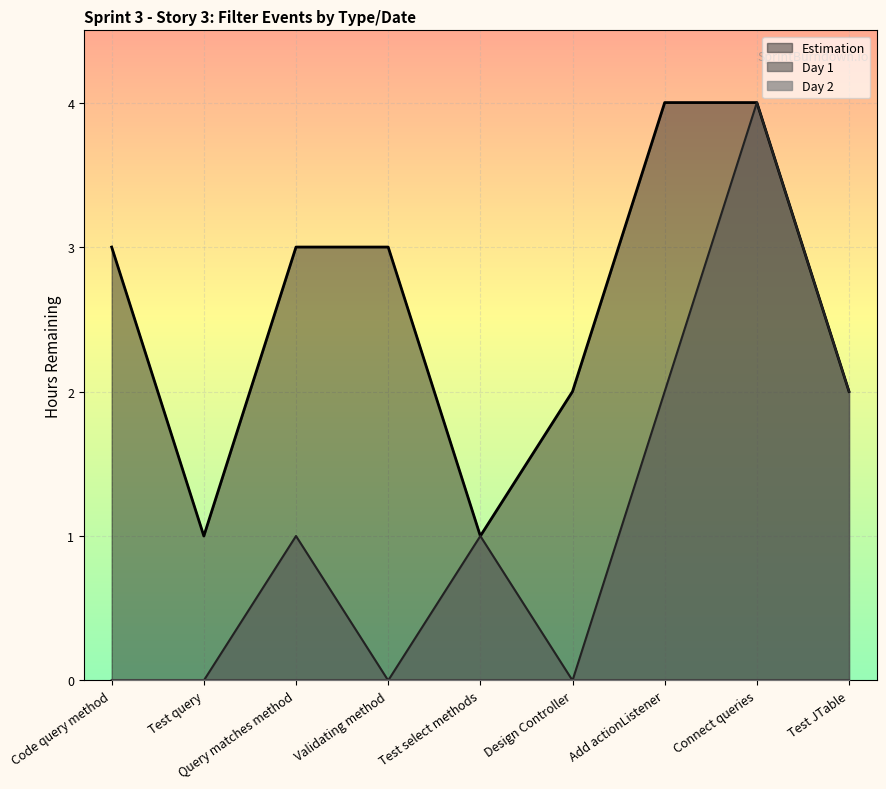

Where is Estimation nearest to the value 2?

Design Controller